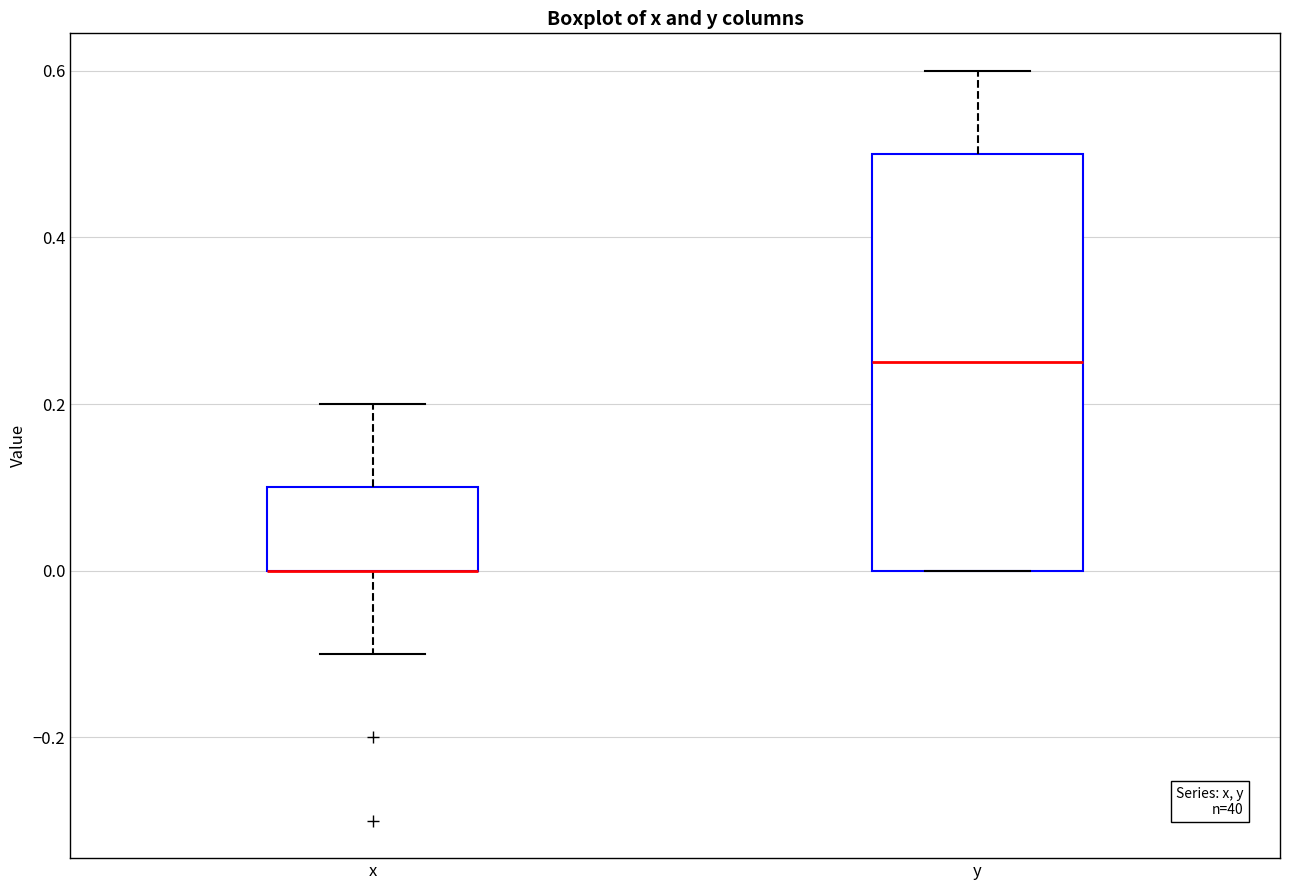

Which box is the tallest, from its lower edge to its upper edge?

y